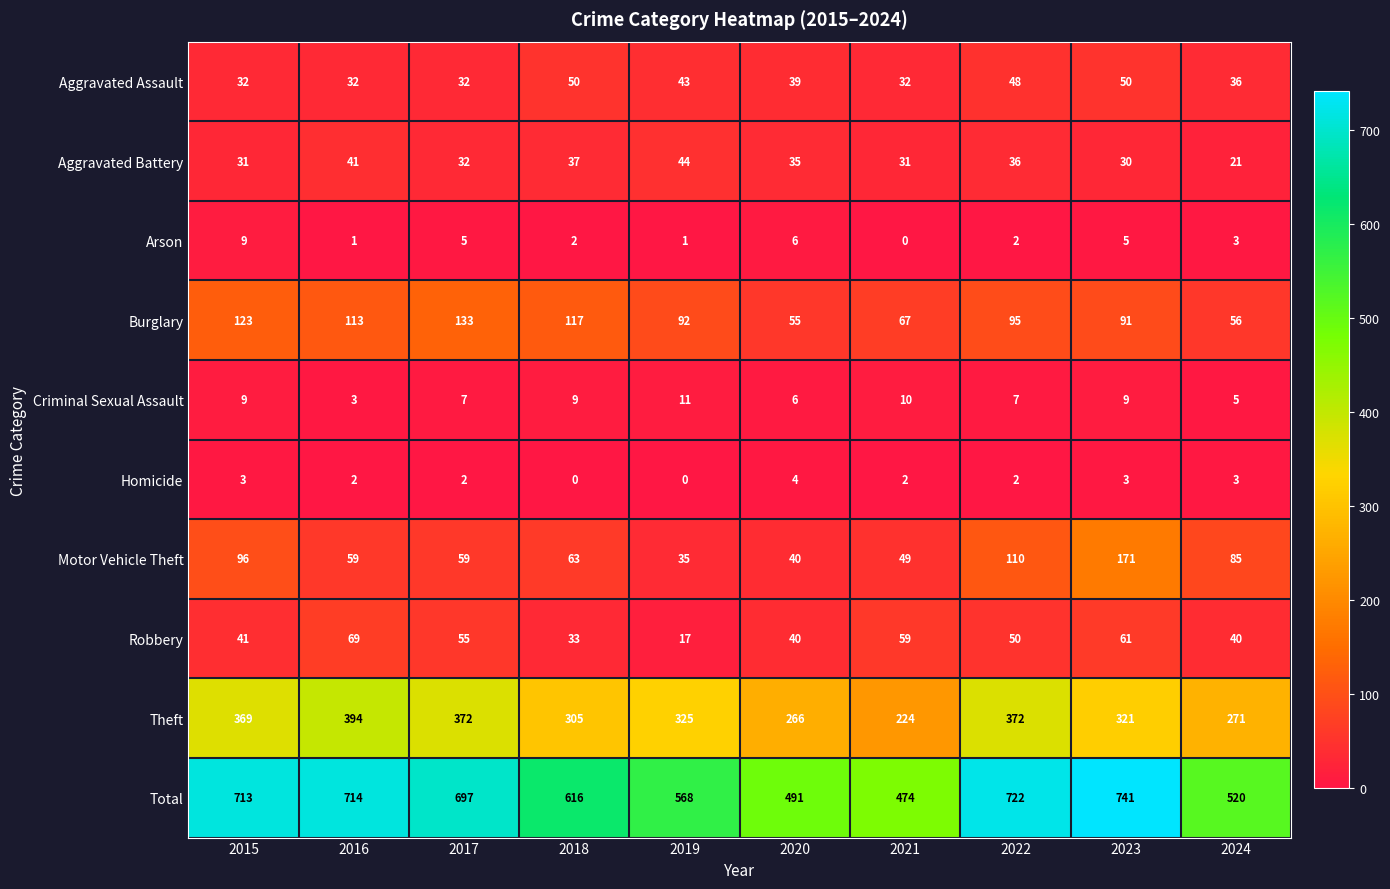

True or false: Arson has a value of 8 at 2017.

False